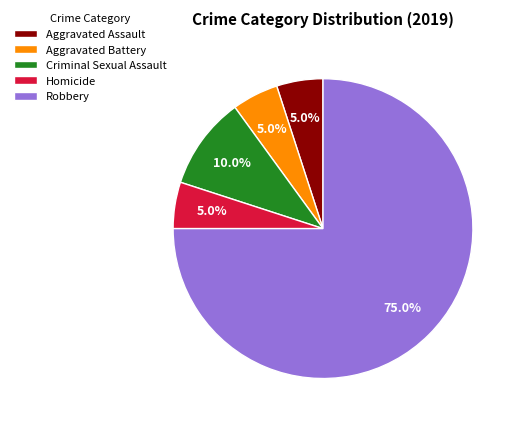

True or false: Criminal Sexual Assault accounts for 10% of the total.

True